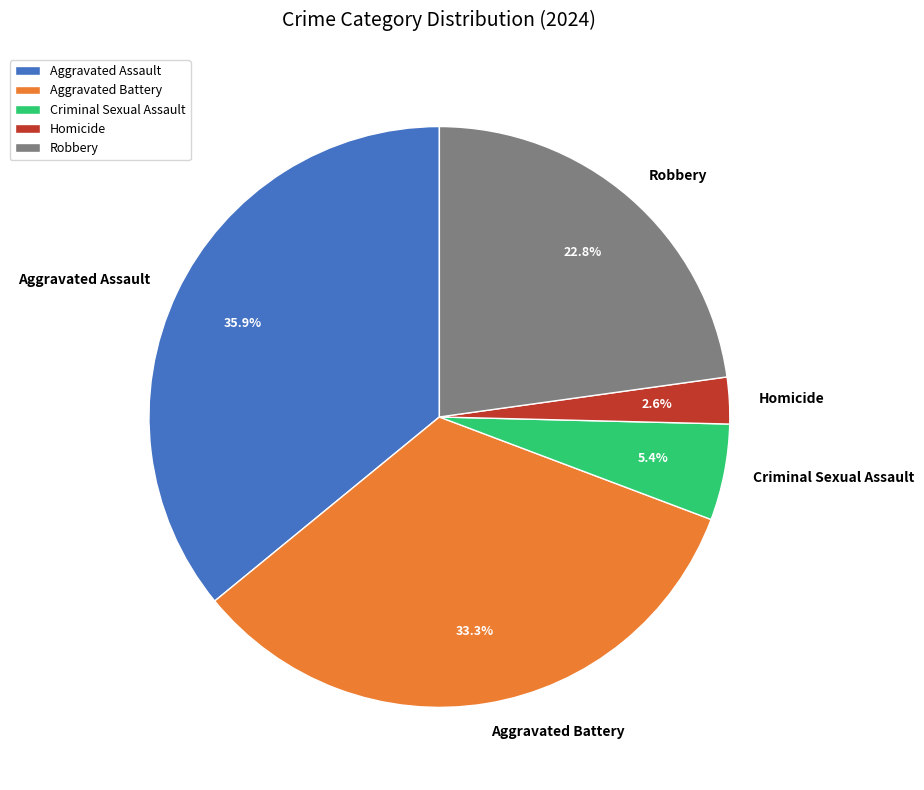

Is the sum of Robbery and Homicide greater than half?

No